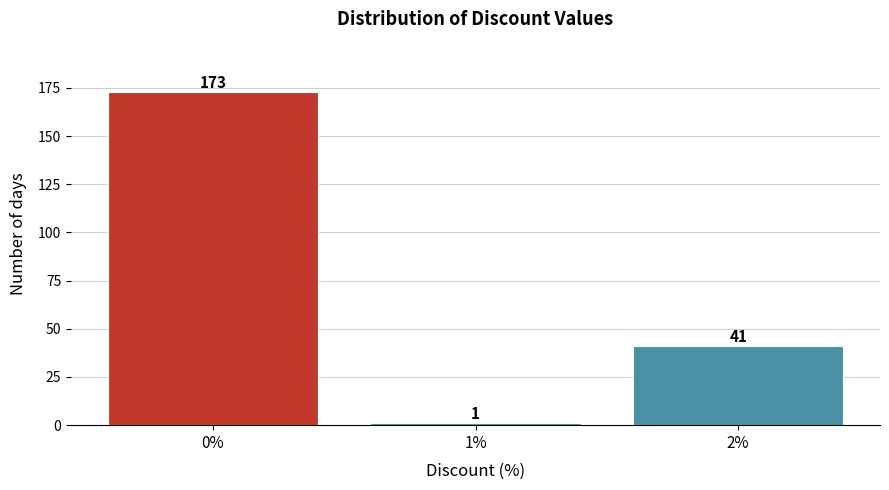

Reading left to right, what are all the values shown in this chart?

0%=173	1%=1	2%=41